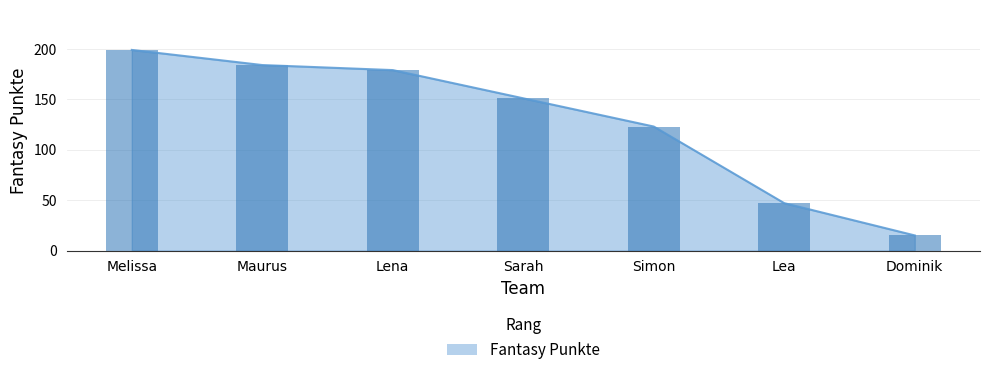

Reading left to right, what are all the values shown in this chart?

199	184	179	151	123	47	15